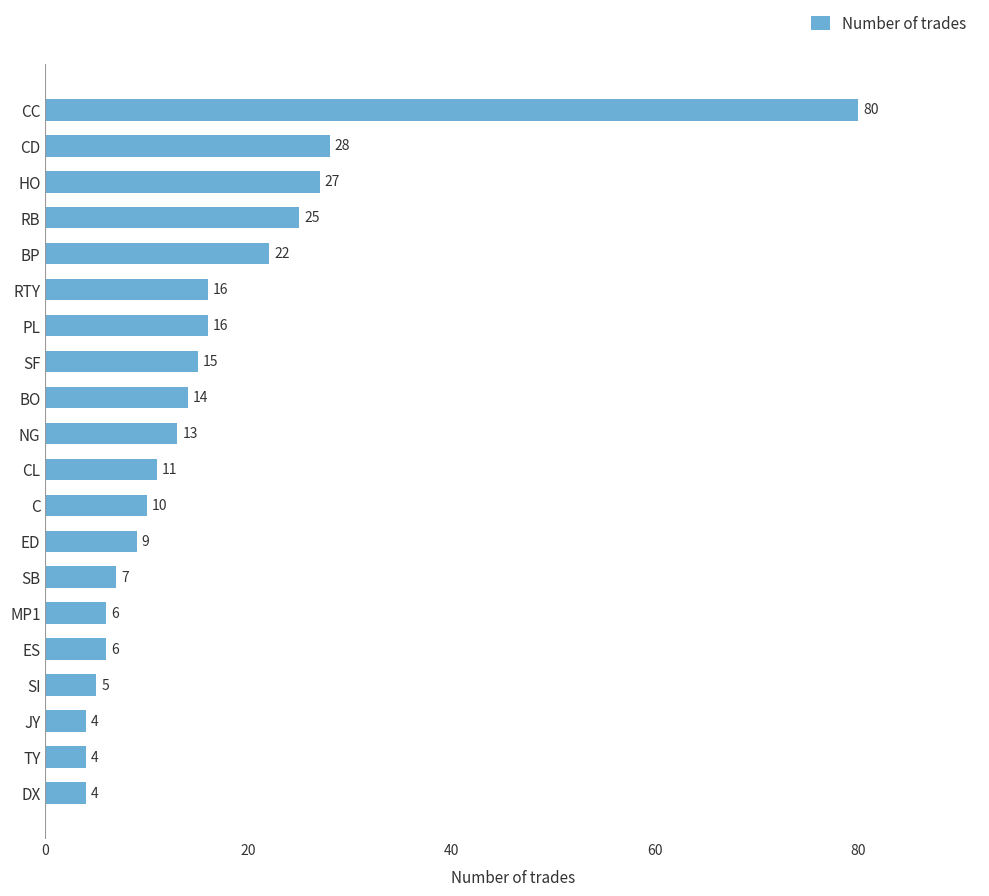

What is the minimum value shown in the chart?

4